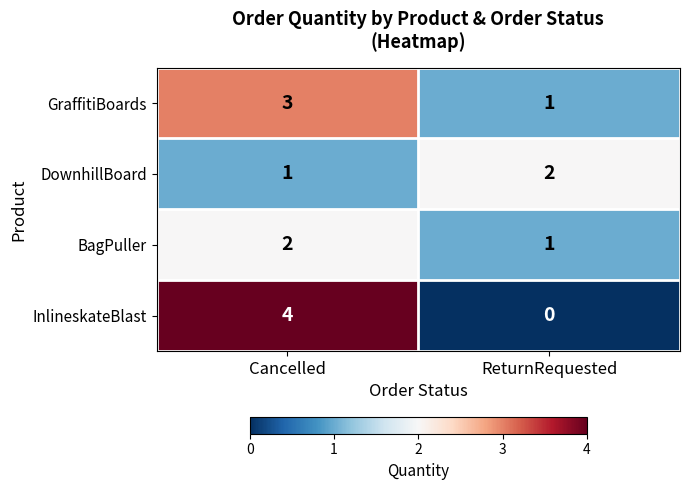

Which category has the highest value across all series?

Cancelled